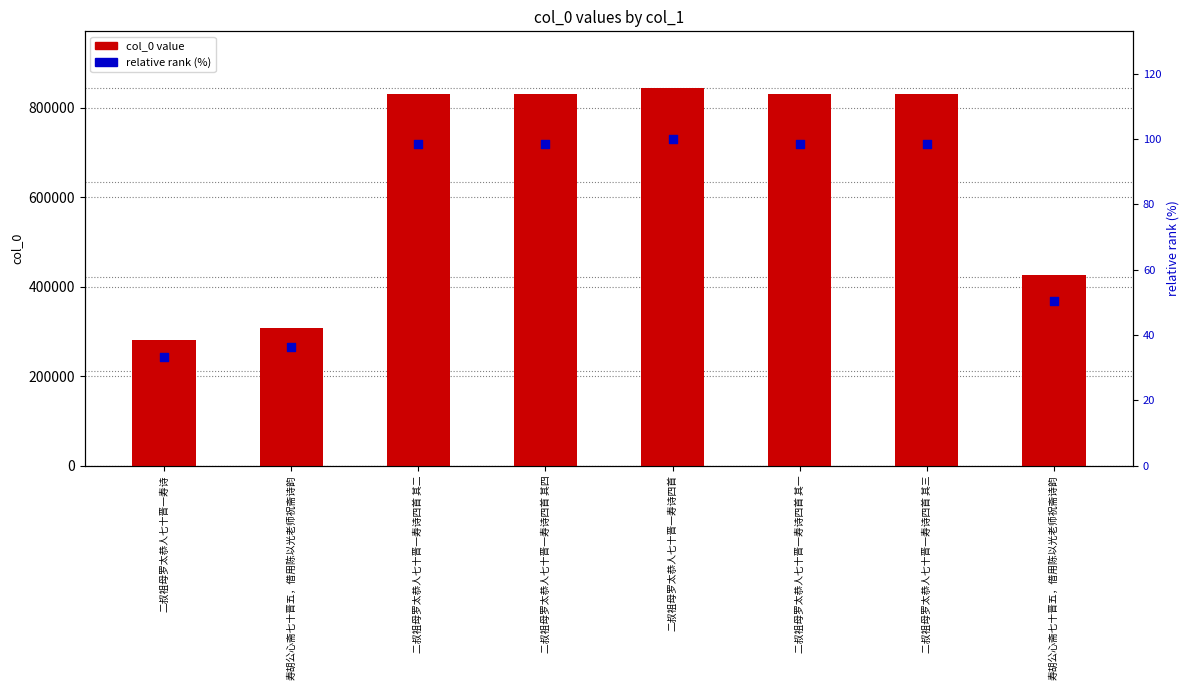

What are all the series names shown in the legend?

col_0 value, relative rank (%)